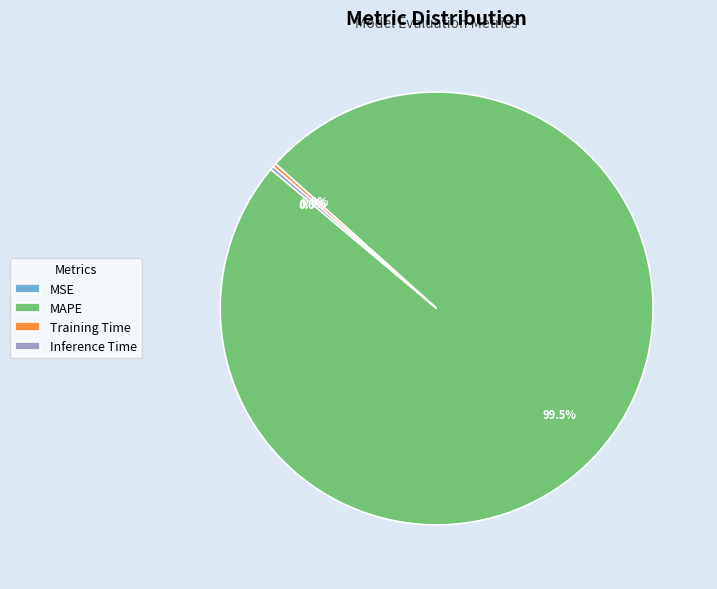

What is the largest slice in the pie chart?

MAPE